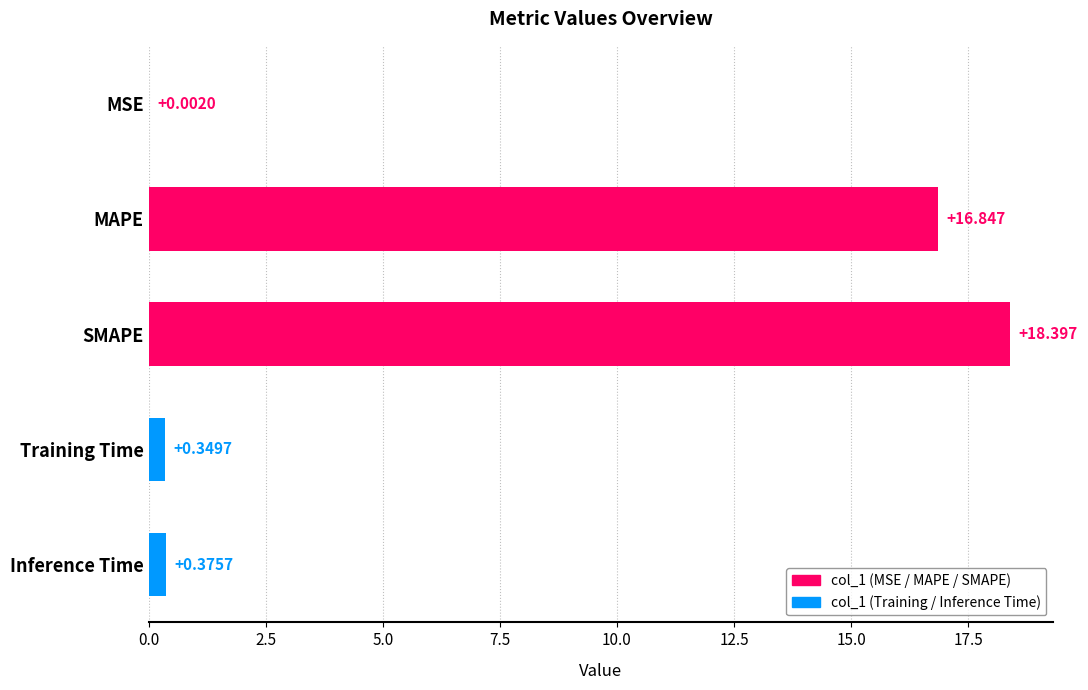

Which category has the highest value across all series?

SMAPE